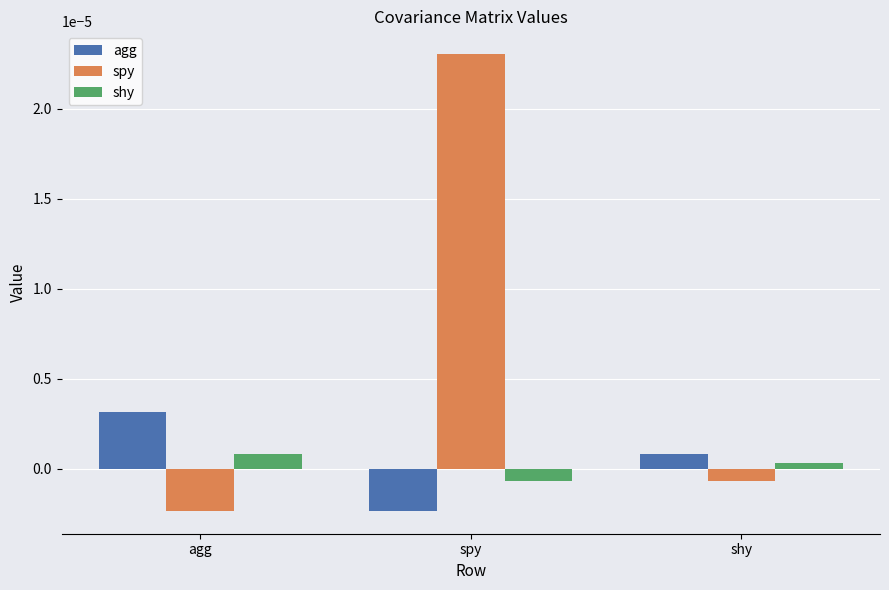

Where does the shy series first go above 0?

agg